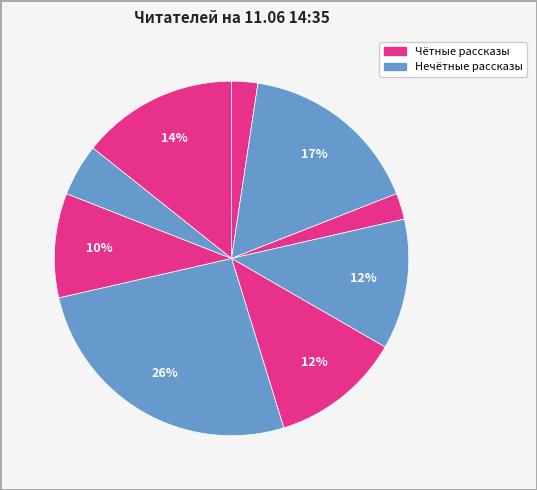

How many slices are in this pie chart?

9